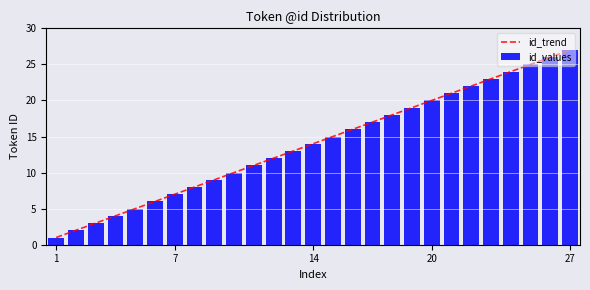

Reading left to right, extract all data points from this chart.

id_trend: 1	2	3	4	5	6	7	8	9	10	11	12	13	14	15	16	17	18	19	20	21	22	23	24	25	26	27
id_values: 1	2	3	4	5	6	7	8	9	10	11	12	13	14	15	16	17	18	19	20	21	22	23	24	25	26	27